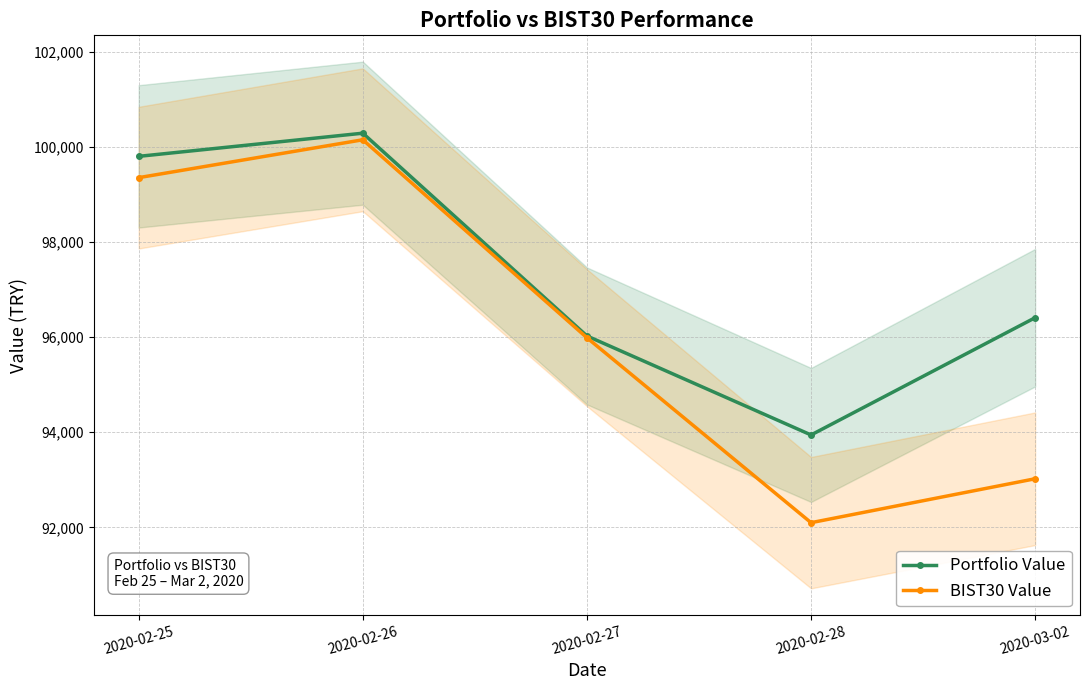

What is the value of the BIST30 Value point at the 3rd from the left?

95987.5